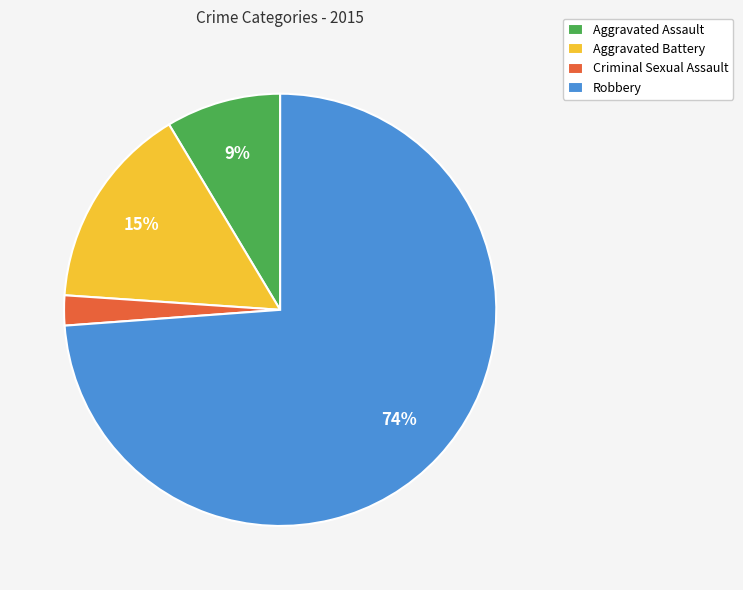

Combined, do Robbery and Aggravated Assault account for over 50%?

Yes